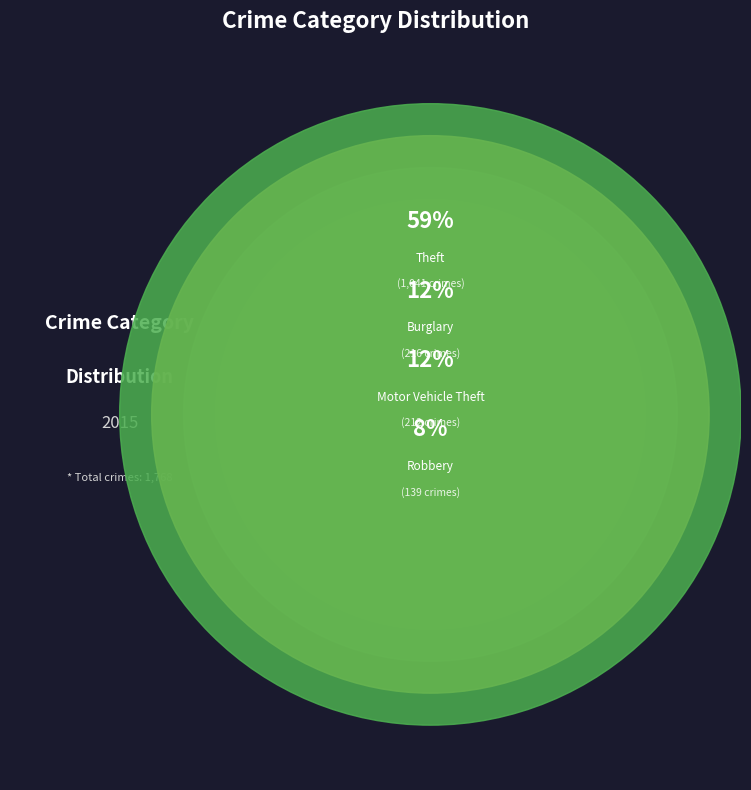

Rank the categories by value from lowest to highest.

Homicide, Arson, Criminal Sexual Assault, Aggravated Assault, Aggravated Battery, Robbery, Motor Vehicle Theft, Burglary, Theft